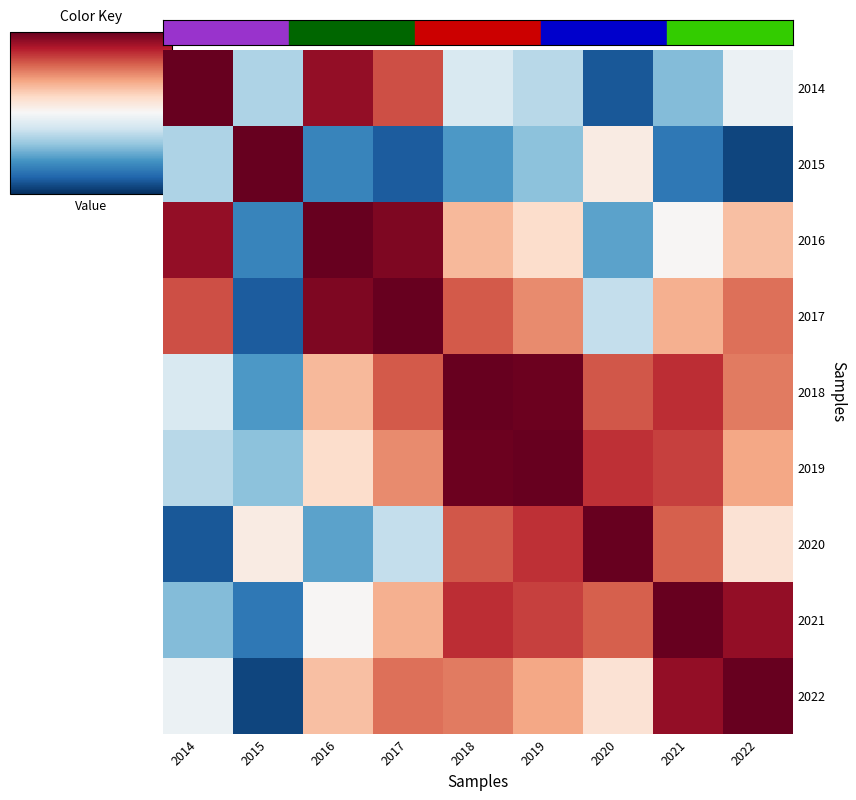

At which category is the sum across all series the highest?

2018